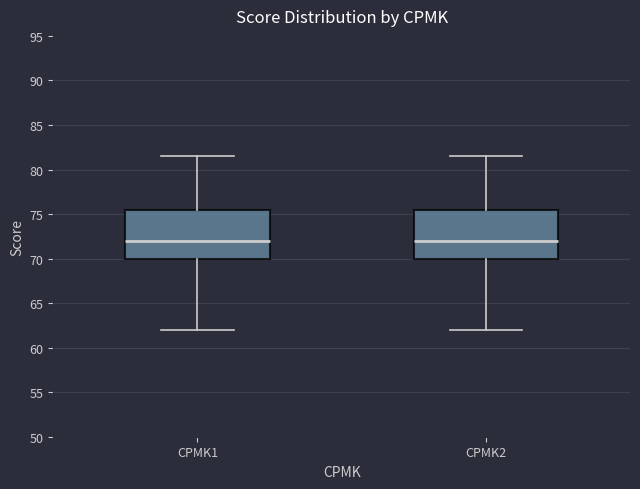

Where does the median line of the box for CPMK1 sit on the y-axis? The values are not printed on the chart, so give them approximately, as read against the axis.

72.0